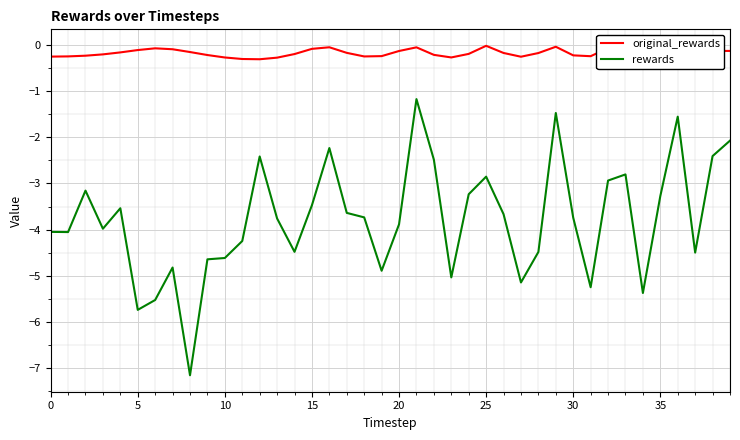

What is the sum of all original_rewards values?

-7.2